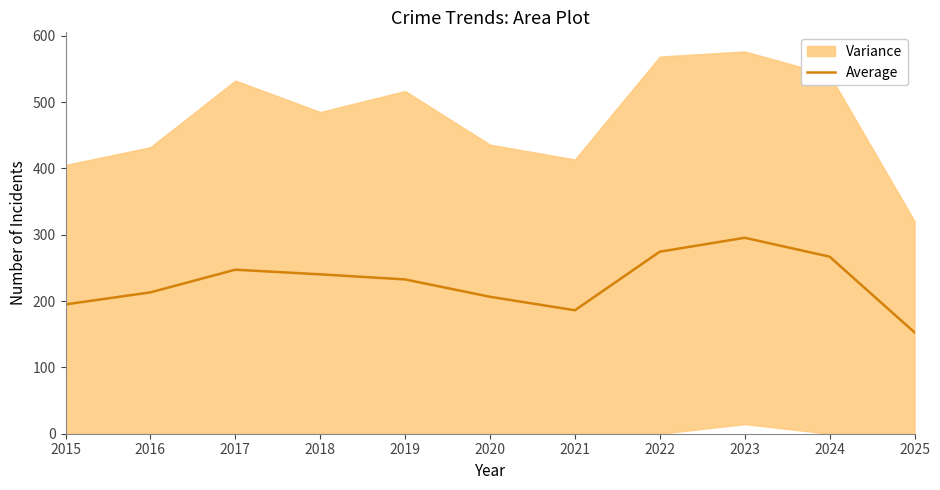

At which category does the data reach its first local valley?

2021